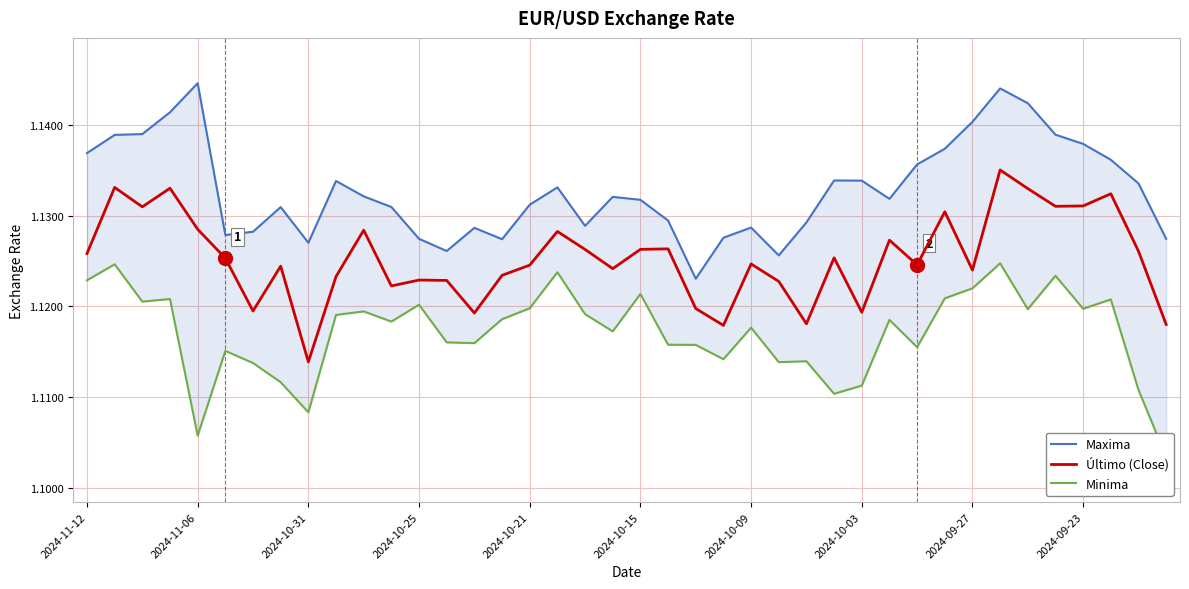

In Maxima, how many points are lower than both neighbors (excluding endpoints)?

8